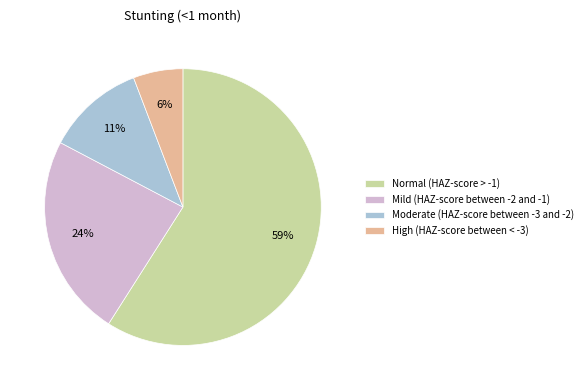

To the nearest percent, what portion does Mild (HAZ-score between -2 and -1) represent?

24%